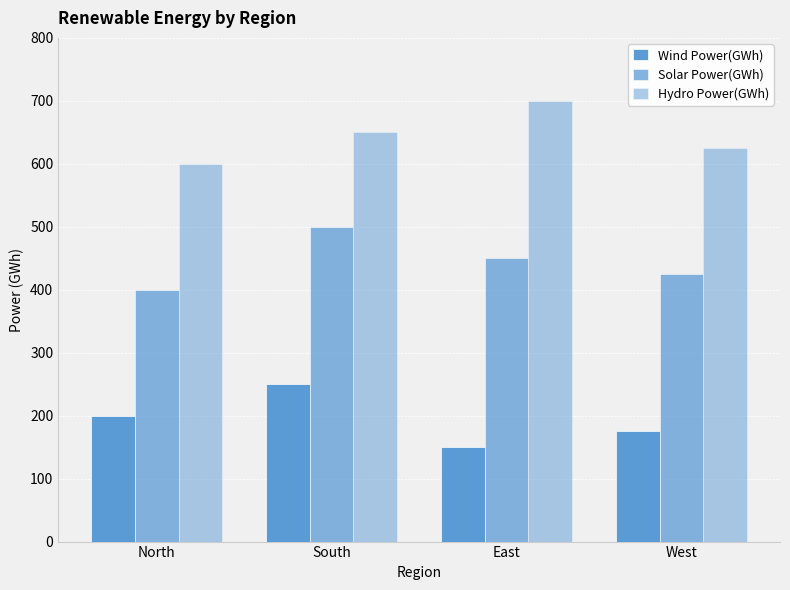

What position from the left is South?

2